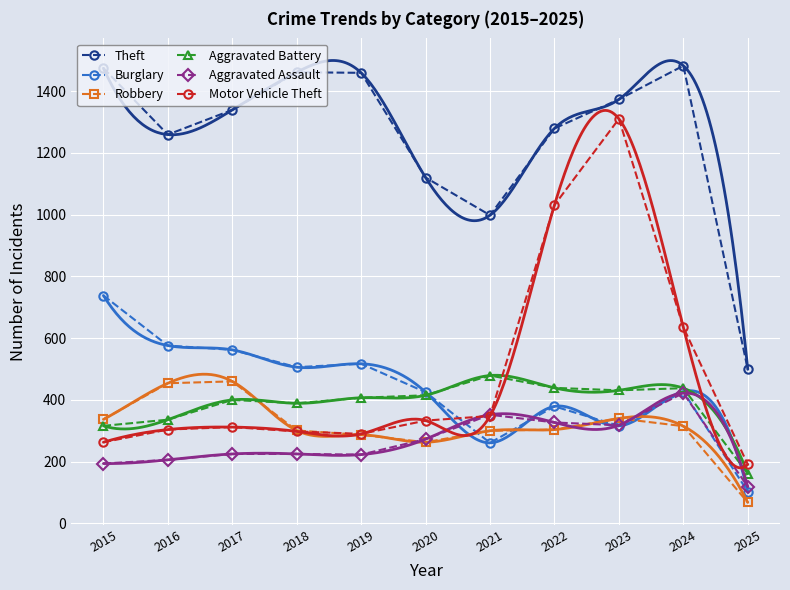

Which category has the lowest value across all series?

2025